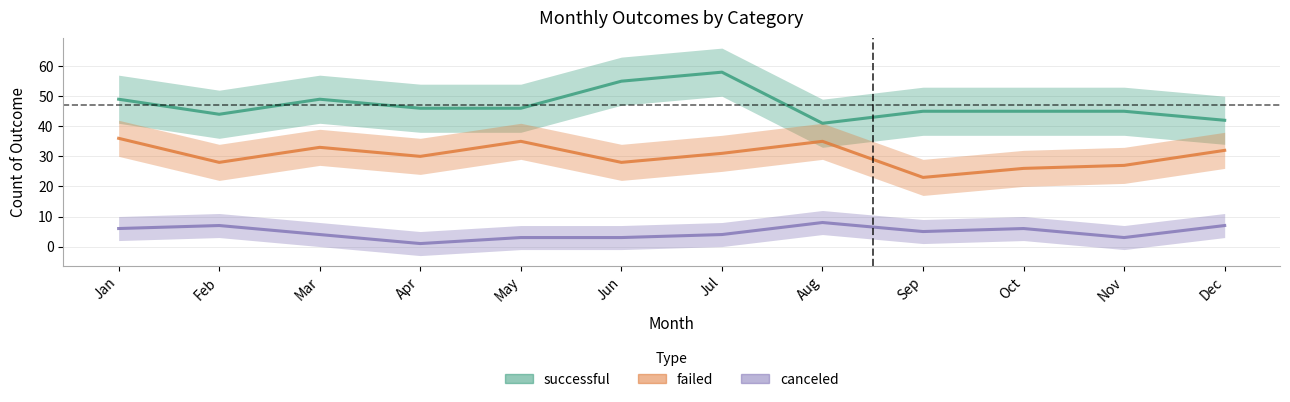

In failed, how many points are lower than both neighbors (excluding endpoints)?

4